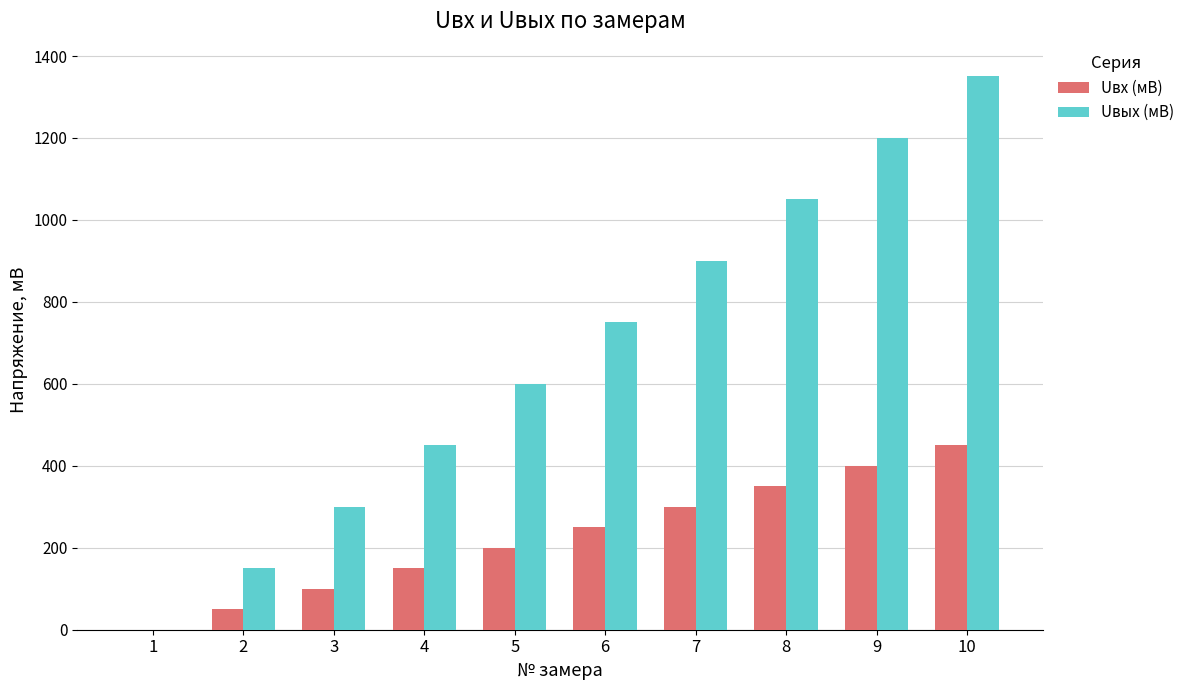

Are the bars grouped side by side (vs. stacked)?

Yes